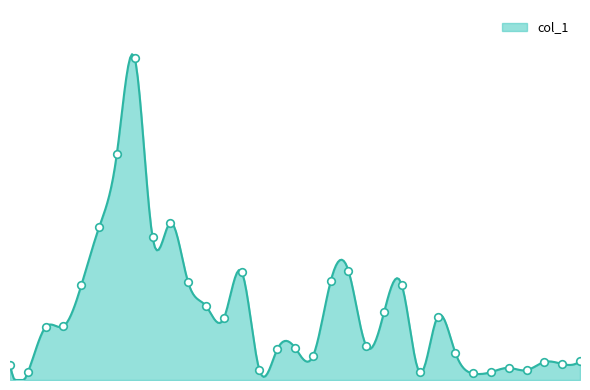

What is the ratio of the value at 100/10/17 to the value at 100/08/30?

0.3